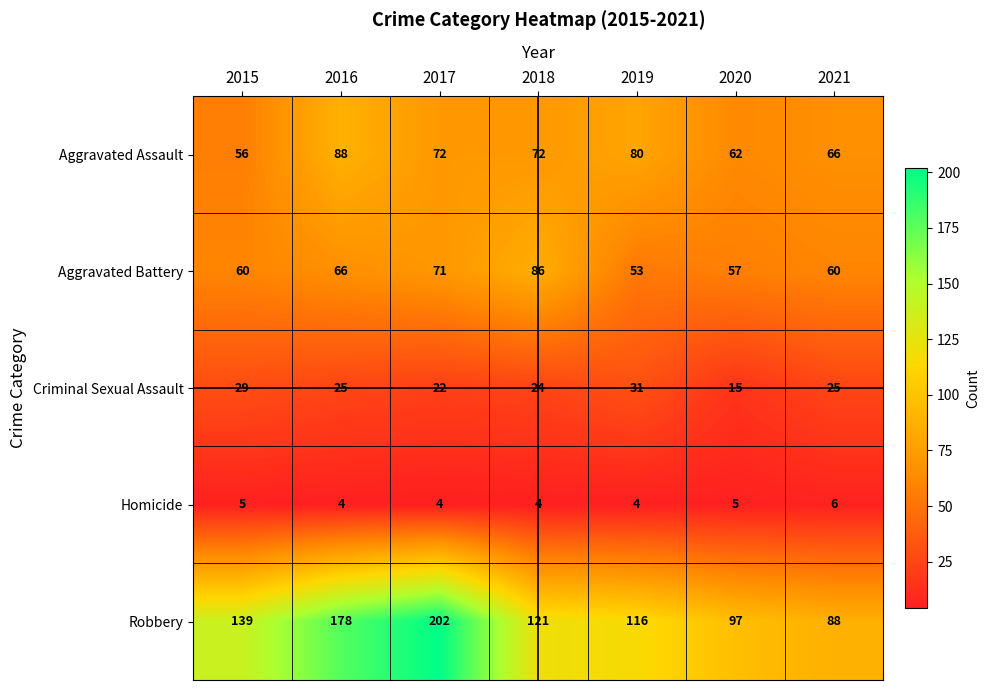

List the series in order of their peak value, lowest first.

Homicide, Criminal Sexual Assault, Aggravated Battery, Aggravated Assault, Robbery